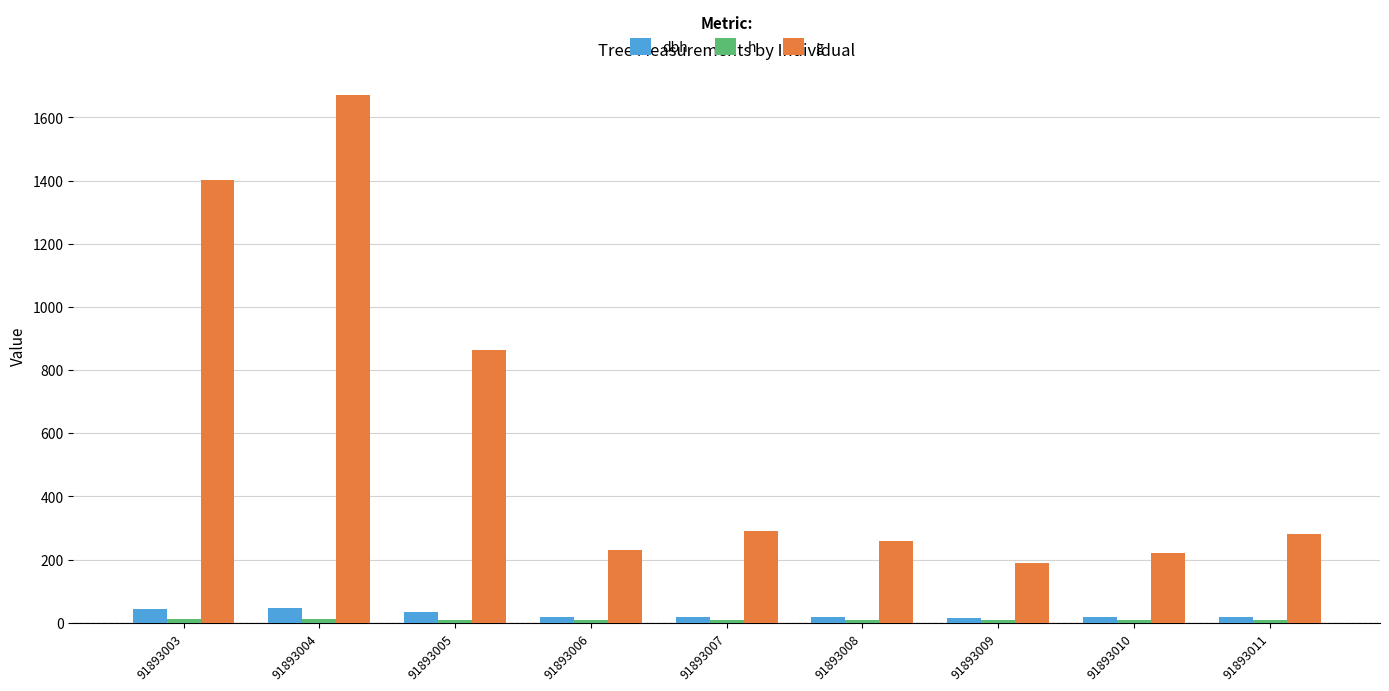

What is the maximum value for h?

10.4